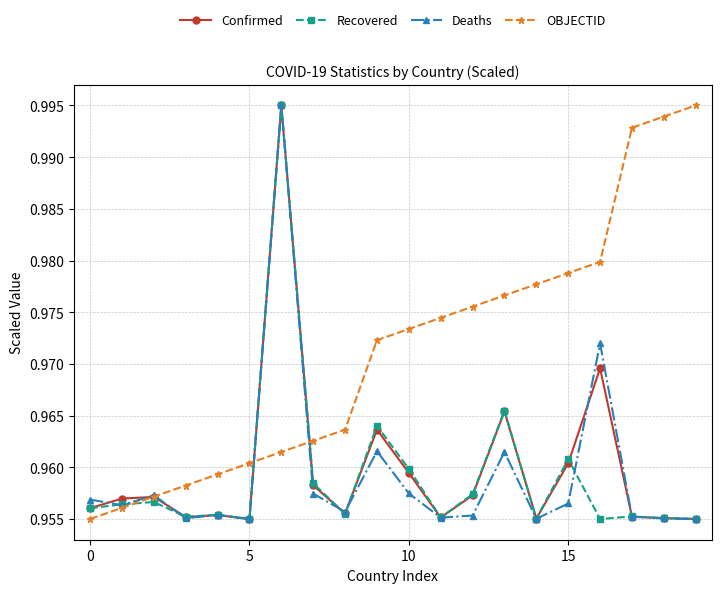

True or false: Confirmed has more than 2 interior local peaks.

True